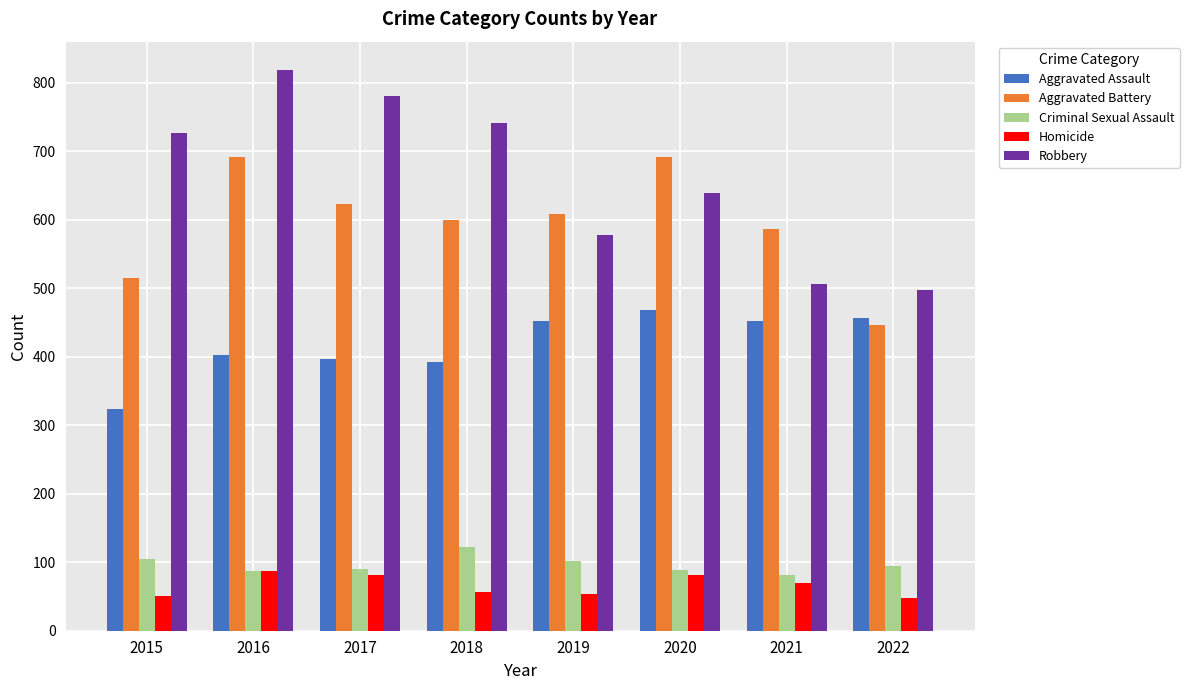

True or false: Aggravated Battery has a value of 1028 at 2021.

False